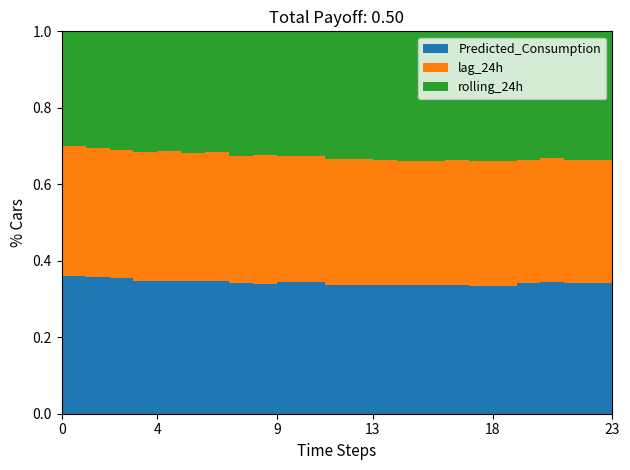

Reading right to left, list all the values displayed in this chart.

Predicted_Consumption: 1913.4	1915.9	1945.2	1916.1	1845.5	1850.1	1869.7	1852.2	1854.2	1868.0	1872.4	1873.5	1953.2	1947.0	1939.0	1934.7	2034.0	2002.7	2041.7	2016.1	2105.7	2138.2	2199.2	2182.7
lag_24h: 1810.0	1811.0	1834.0	1799.0	1789.0	1799.0	1835.0	1800.0	1777.0	1807.0	1818.0	1813.0	1877.0	1871.0	1914.0	1892.0	1970.0	1941.0	1996.0	1962.0	1992.0	2020.0	2079.0	2062.0
rolling_24h: 1889.5	1886.0	1882.0	1878.8	1875.7	1872.7	1869.7	1866.5	1864.1	1861.4	1859.7	1857.9	1855.6	1853.0	1850.4	1847.5	1844.9	1841.9	1838.7	1835.7	1832.8	1829.9	1827.1	1824.7